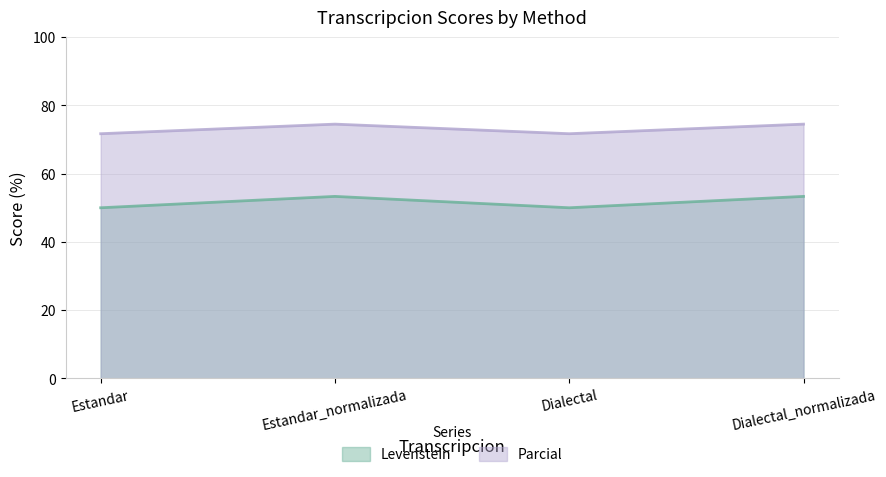

The Levenstein series shows 79.3 at Estandar_normalizada. True or false?

False